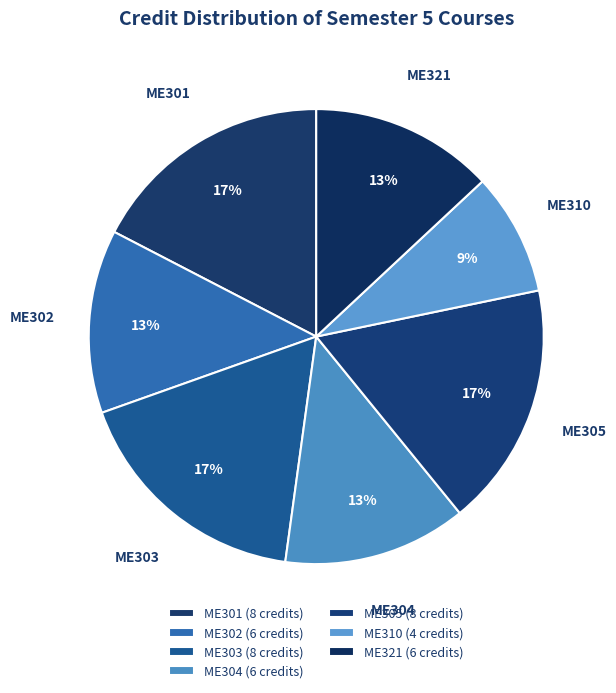

Combined, do ME303 and ME302 account for over 50%?

No